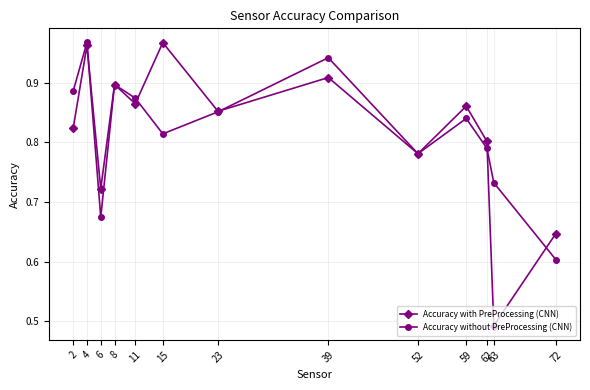

Which series changed the most between 23 and 52?

Accuracy with PreProcessing (CNN)